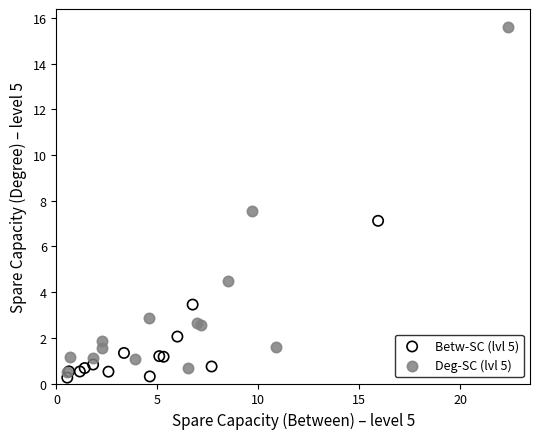

What are all the series names shown in the legend?

Betw-SC (lvl 5), Deg-SC (lvl 5)